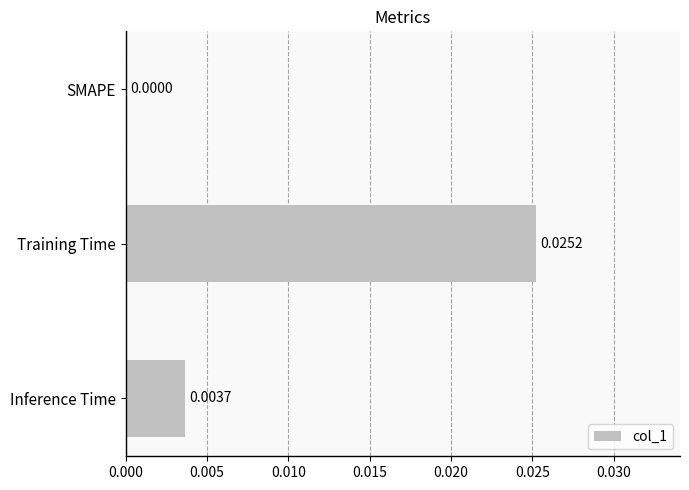

Count the number of values greater than 0.

2